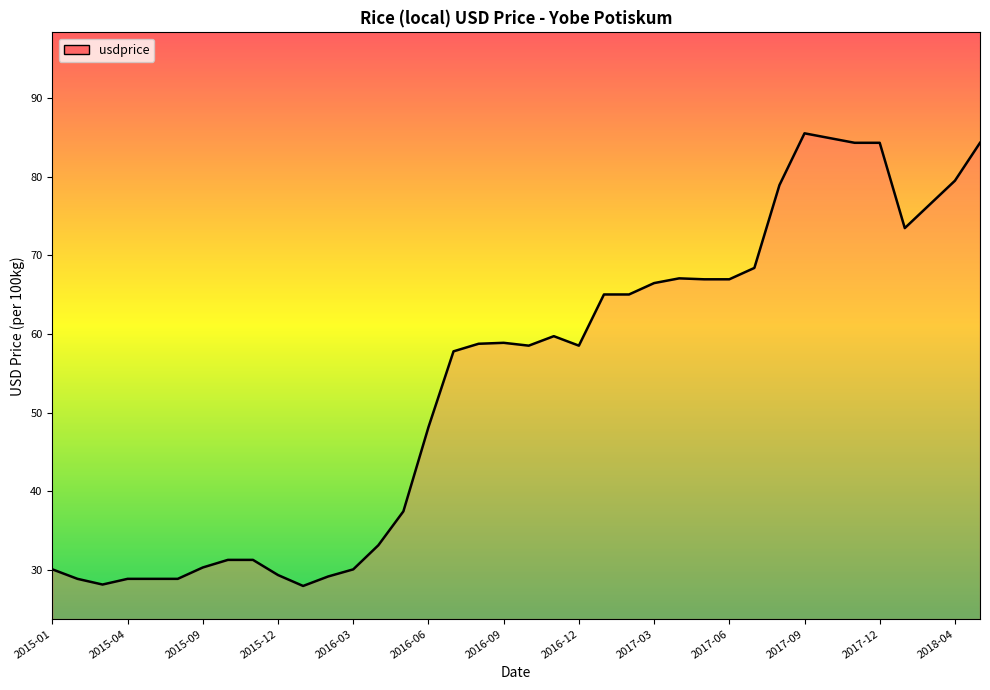

What is the maximum value shown in the chart?

85.5